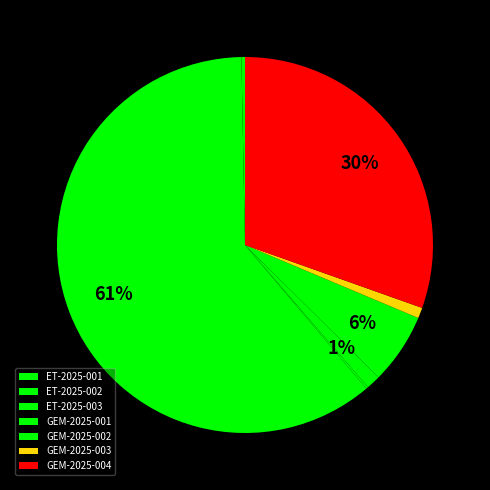

Is the sum of GEM-2025-003 and GEM-2025-002 greater than half?

No